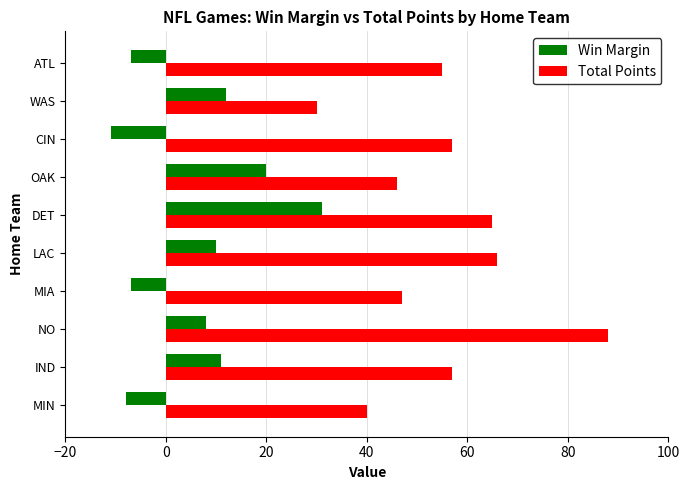

Between IND and ATL, which series saw the biggest shift?

Win Margin